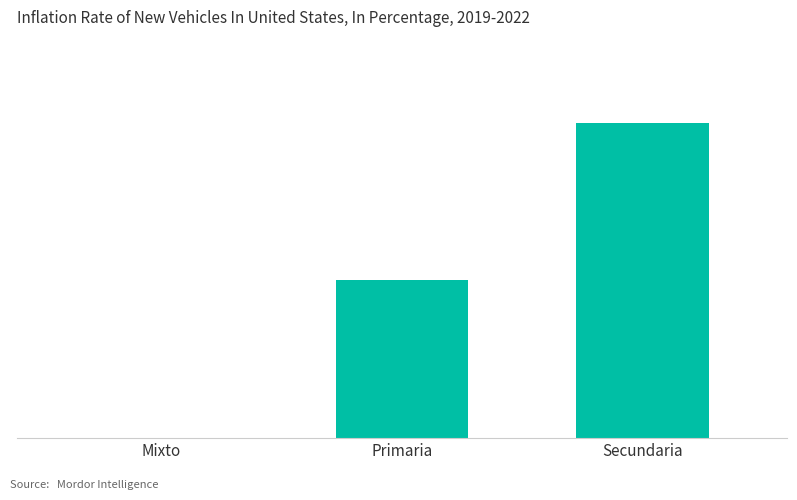

Count the number of data series in this chart.

1